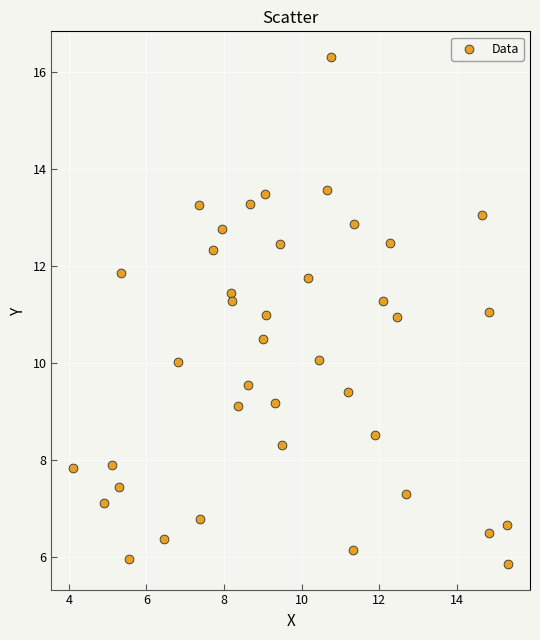

What is the range of X values (max minus min)?

11.2